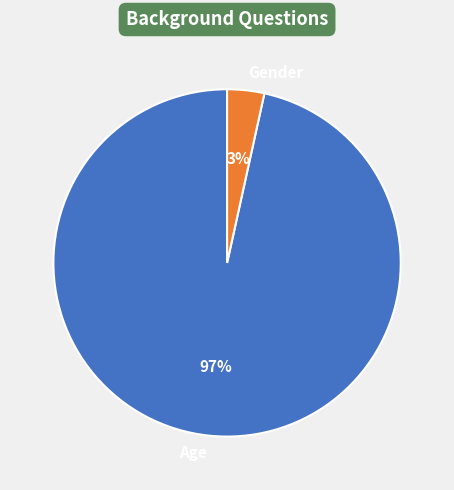

Do Age and Gender together represent more than half of the pie?

Yes